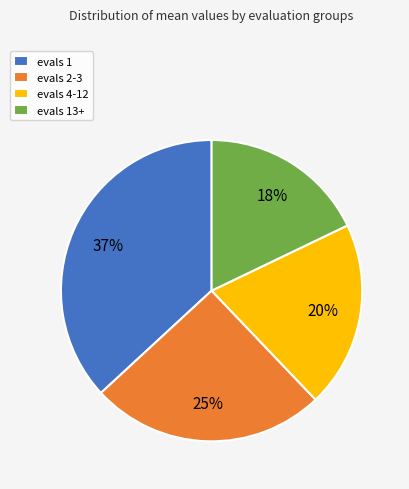

Between evals 1 and evals 4-12, which is larger?

evals 1